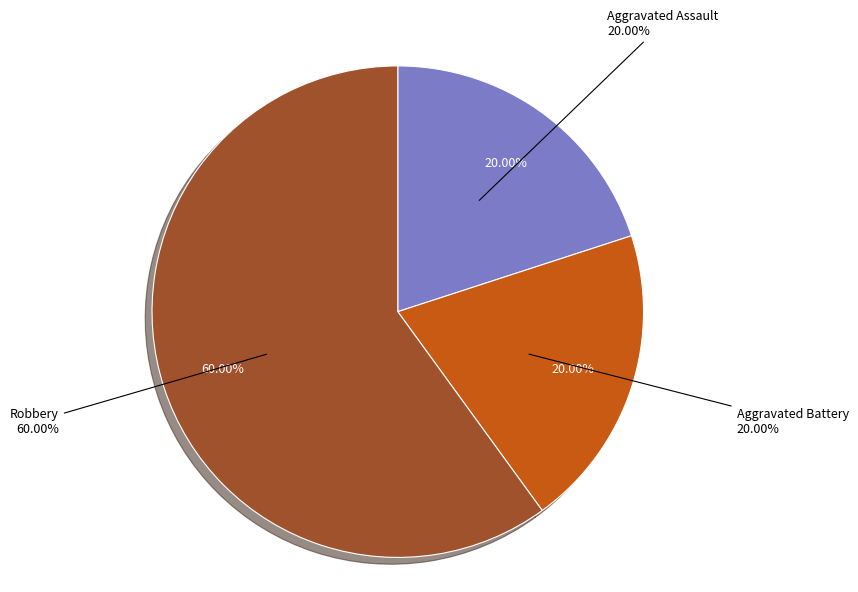

What percentage do Robbery and Aggravated Battery together represent?

80.0%